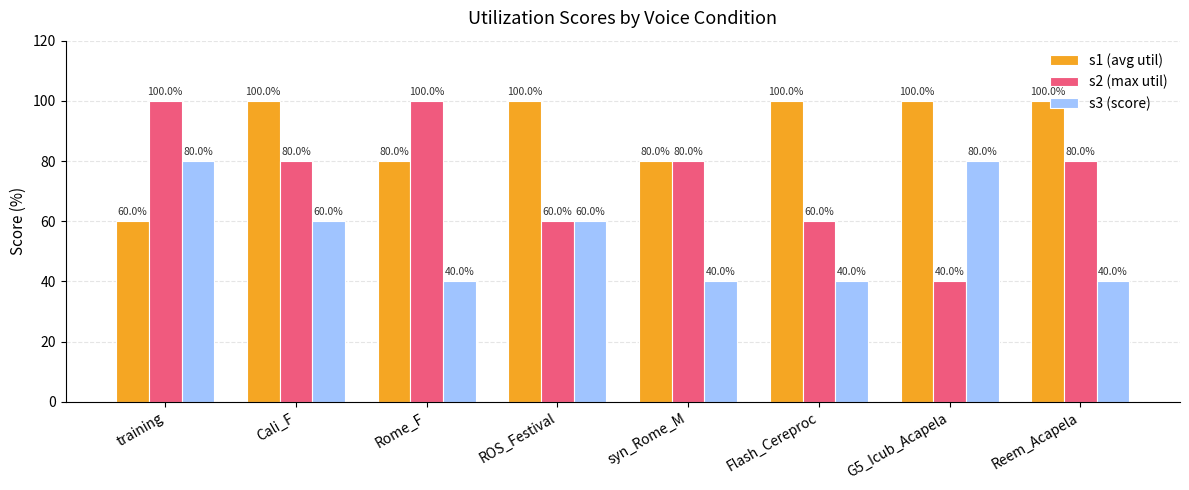

What is the value of the s2 (max util) bar at the 2nd from the left?

80